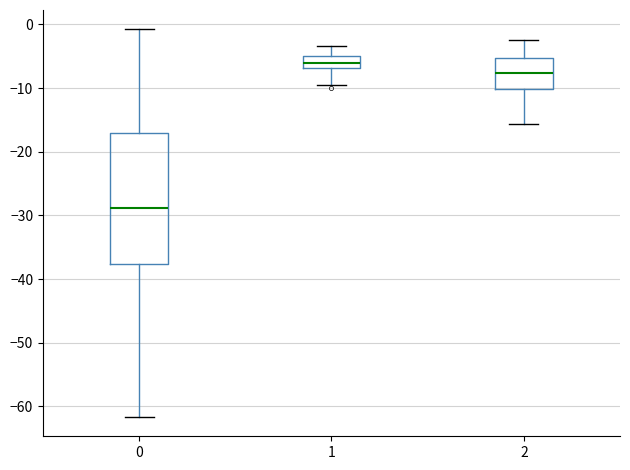

Comparing the boxes themselves (not the whiskers), which one is the tallest?

0